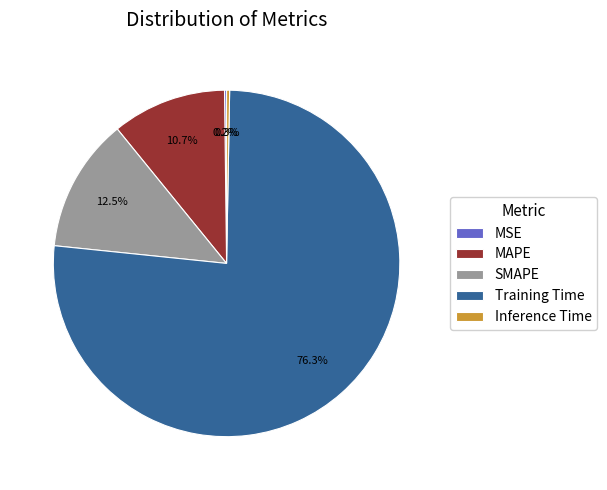

What percentage is NOT represented by Inference Time?

99.7%